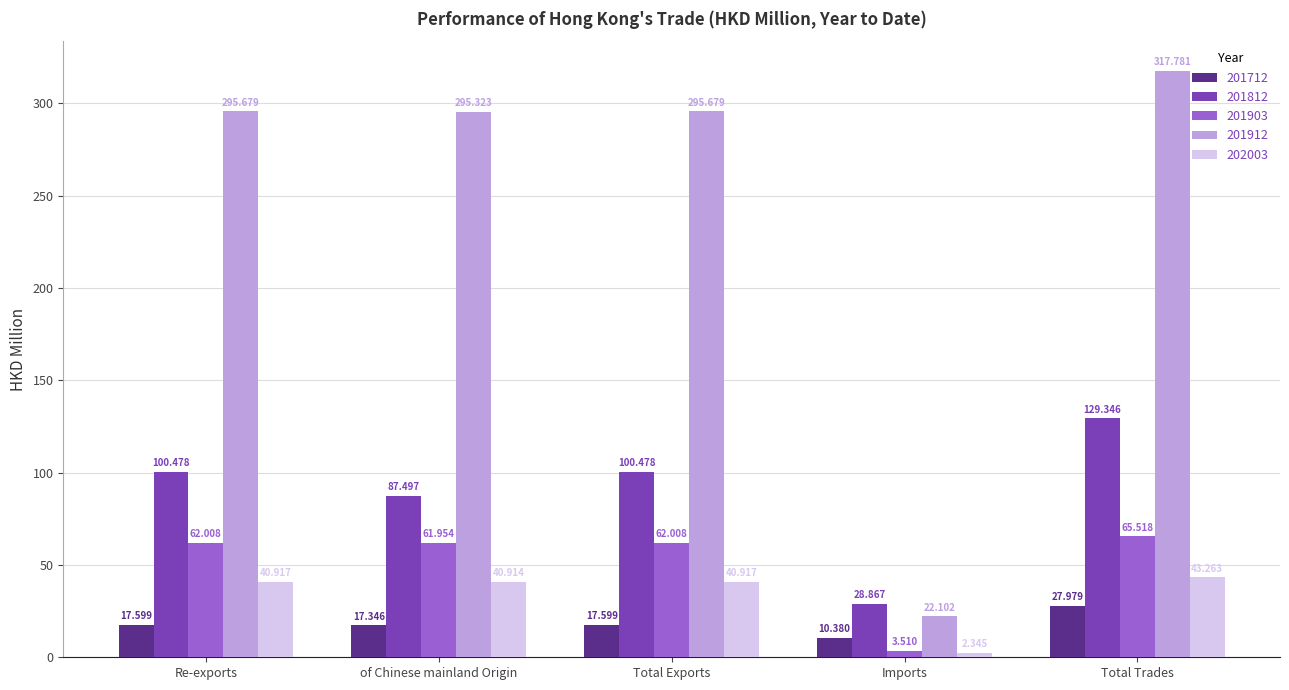

Where does the 202003 series first go above 40?

Re-exports